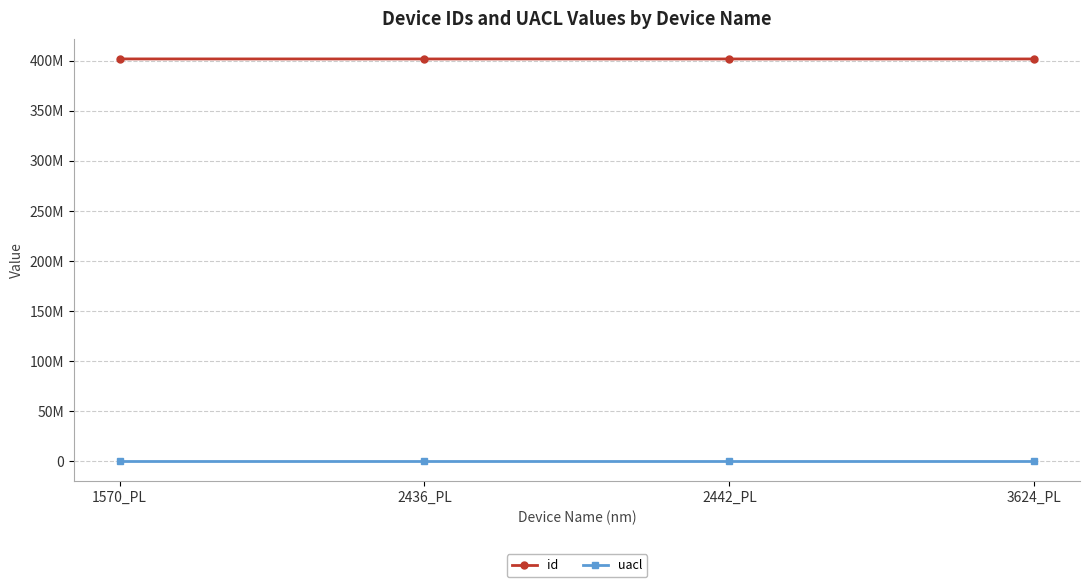

Does the chart have visible grid lines?

Yes